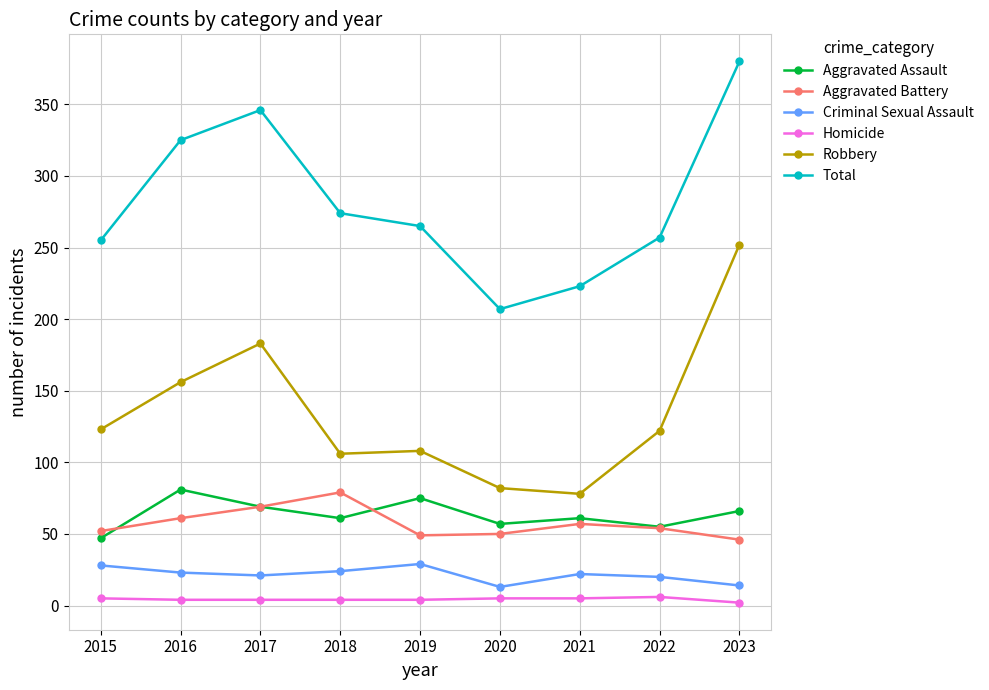

Which series changed the most between 2016 and 2021?

Total